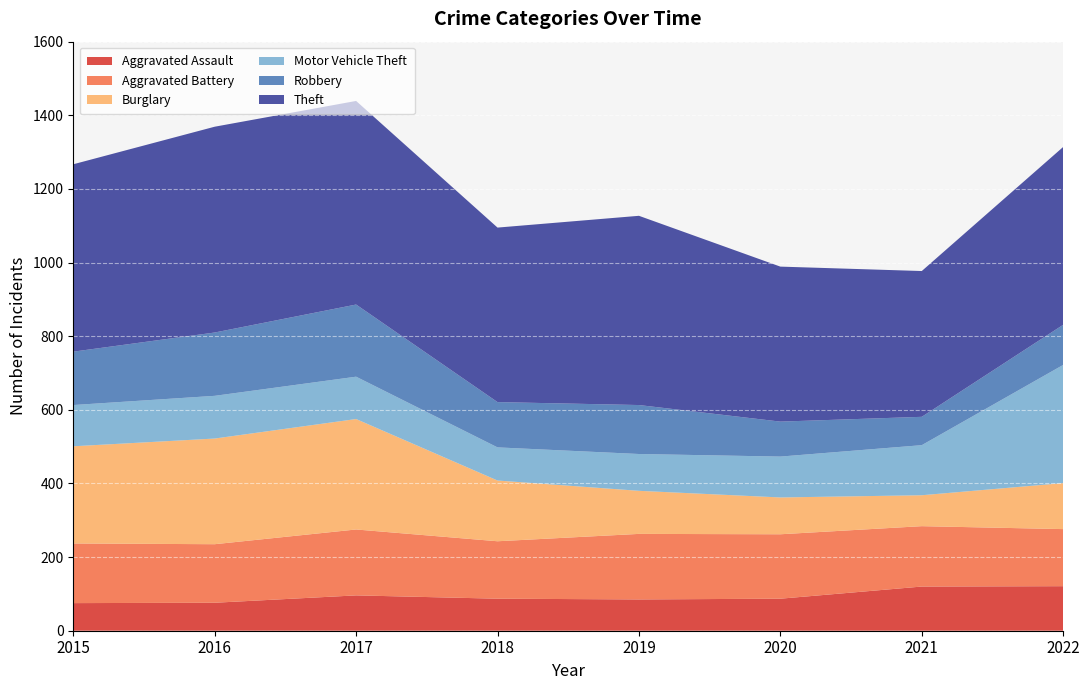

Reading left to right, list all the values displayed in this chart.

Aggravated Assault: 75	76	96	87	85	87	120	121
Aggravated Battery: 162	159	179	156	178	175	164	155
Burglary: 264	287	300	165	117	100	84	125
Motor Vehicle Theft: 112	116	115	90	100	111	136	321
Robbery: 145	172	196	123	133	95	77	109
Theft: 509	559	553	474	514	421	396	483